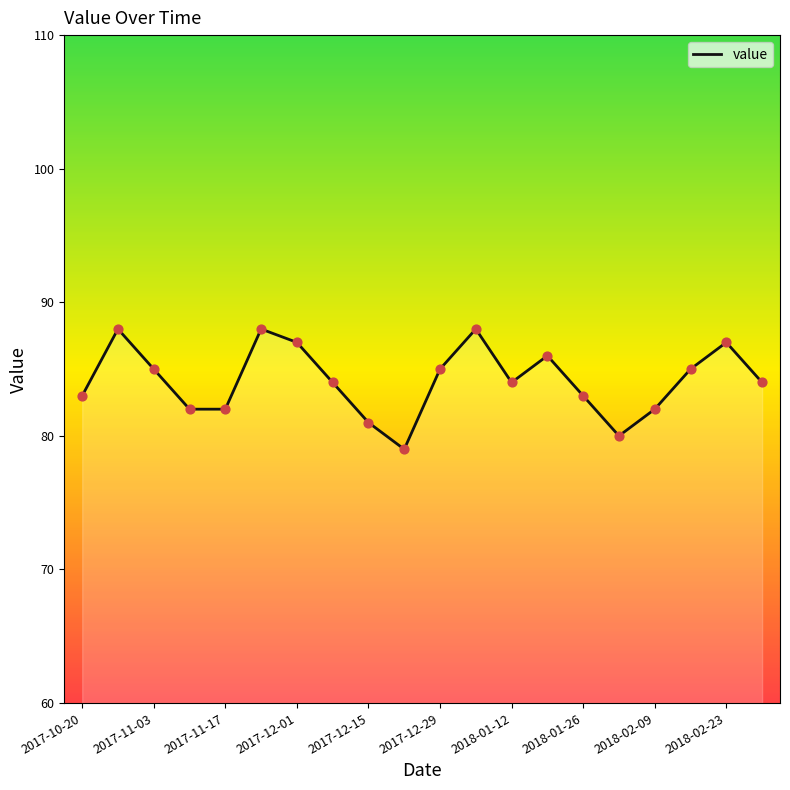

What is the difference between the maximum and minimum values?

9